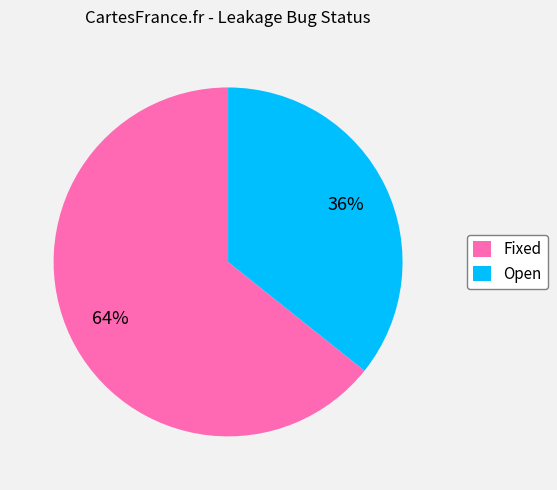

The Fixed slice represents 64% of the pie. True or false?

True